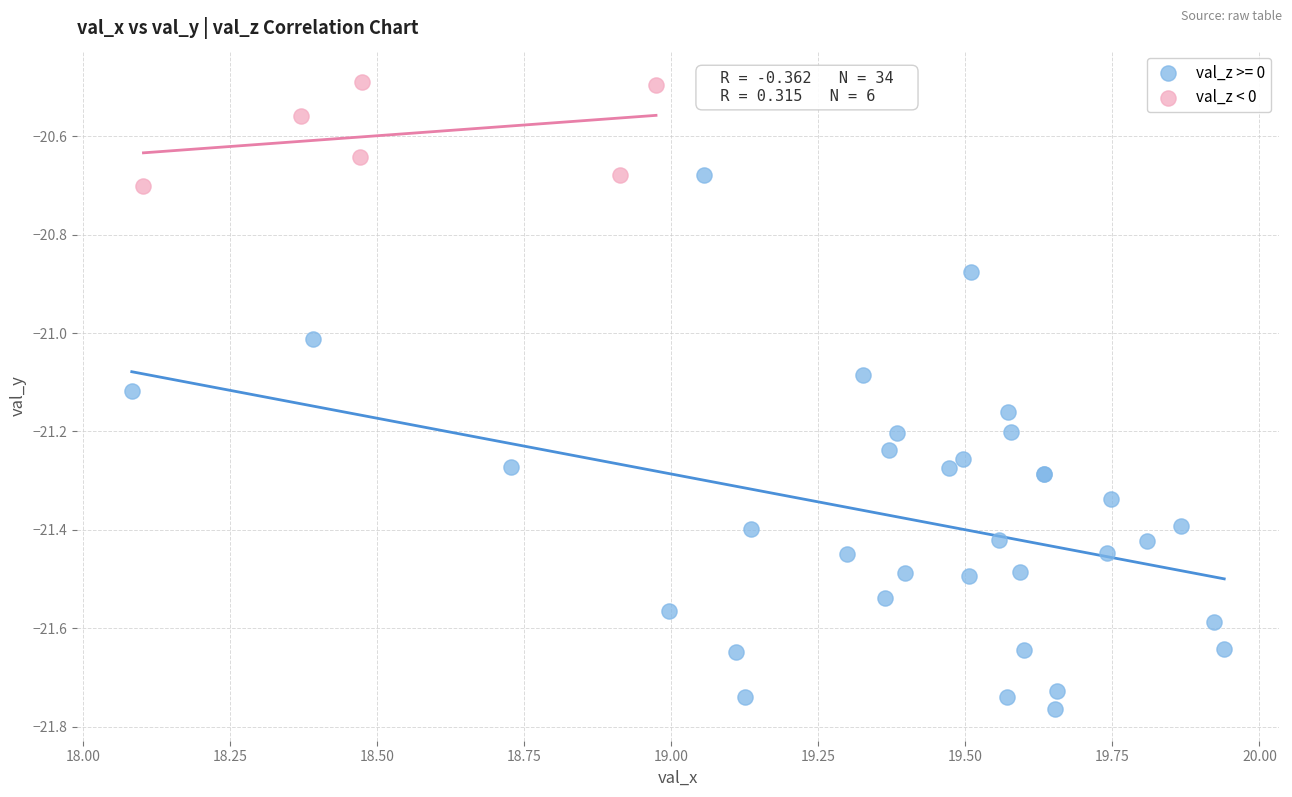

Which series has the widest spread of Y values?

val_z >= 0